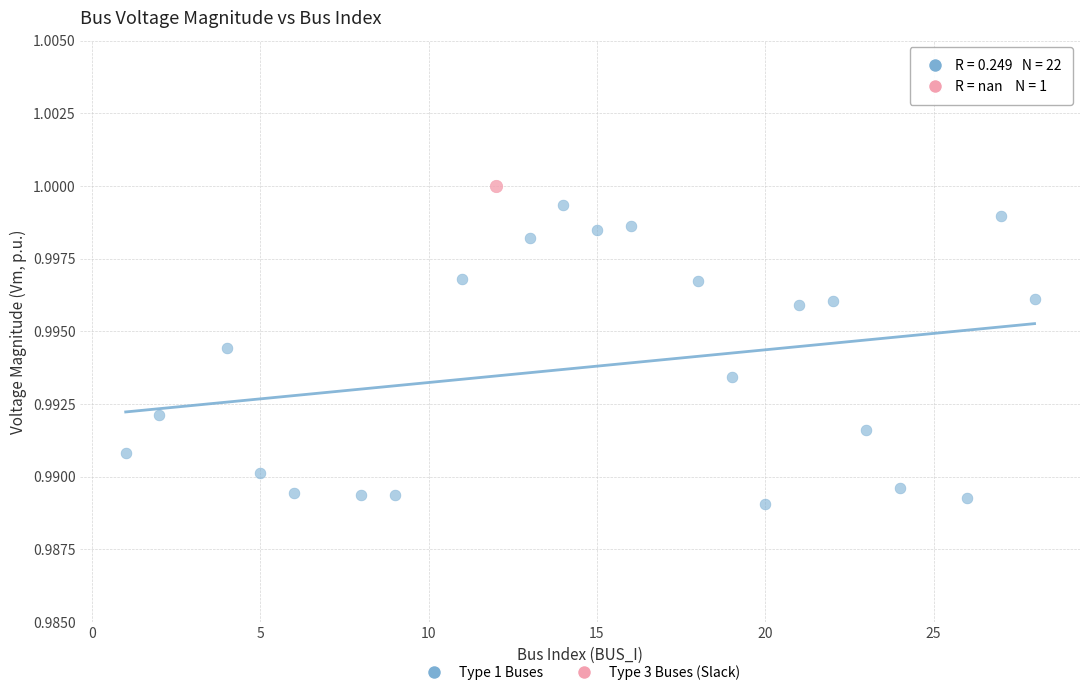

What are all the series names shown in the legend?

Type 1 Buses, Type 3 Buses (Slack)